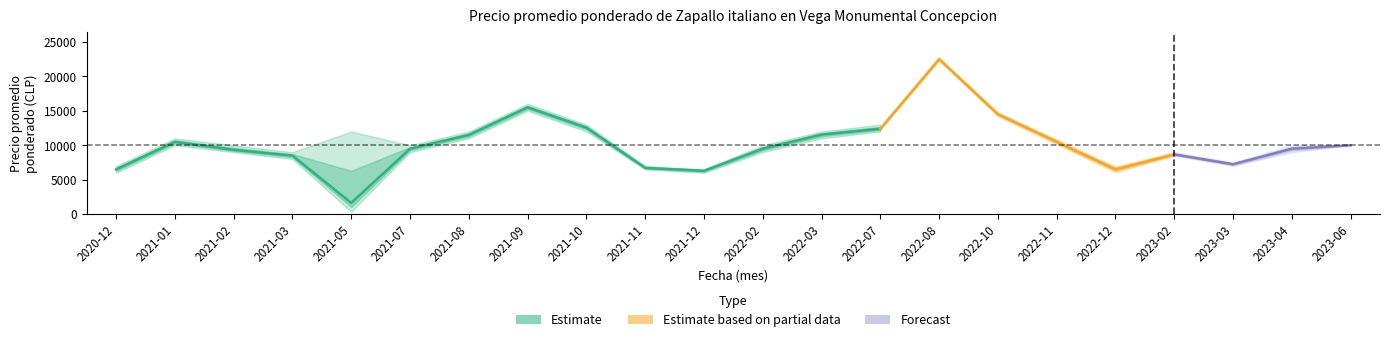

What is the maximum value for Precio minimo?

22000